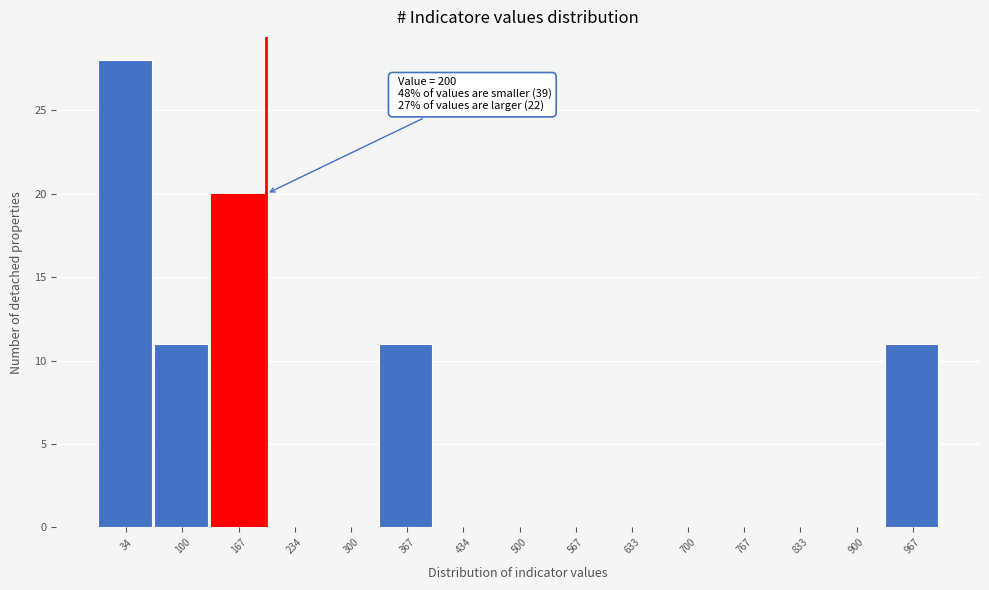

Which range on the x-axis has the tallest bar?

0 to 70